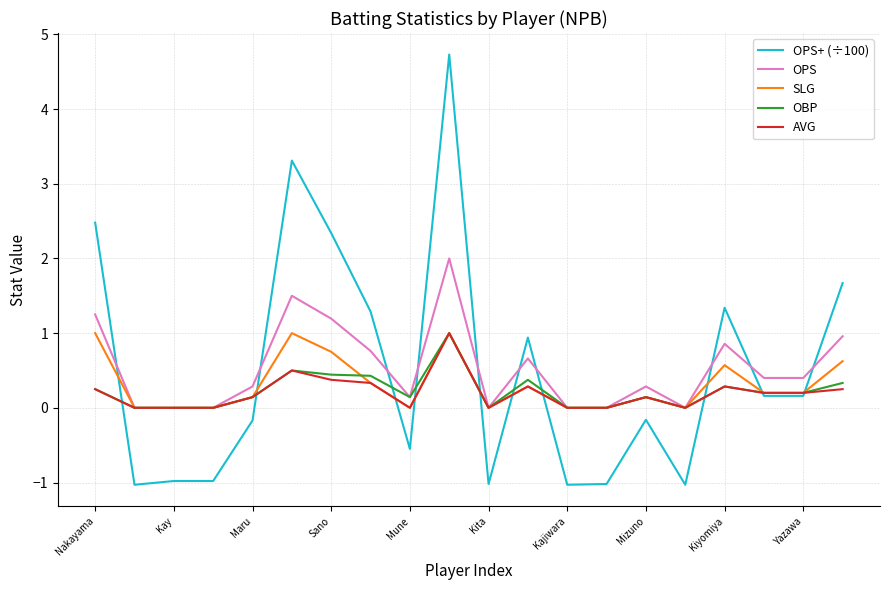

What is the maximum value for SLG?

1.0